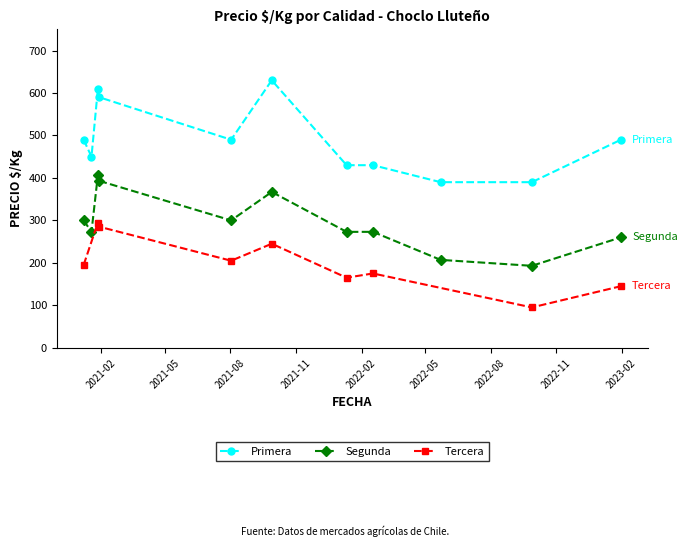

What is the sum of all Segunda values?

3246